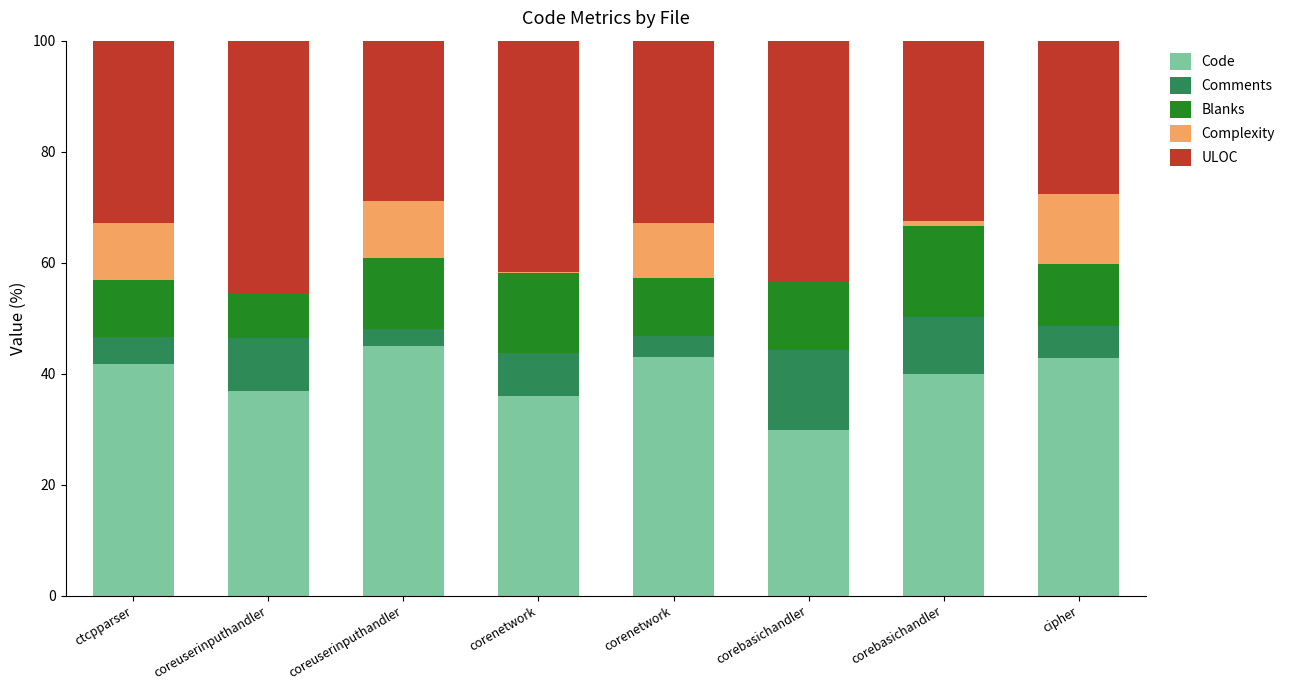

What is the label of the 1st bar from the left?

ctcpparser